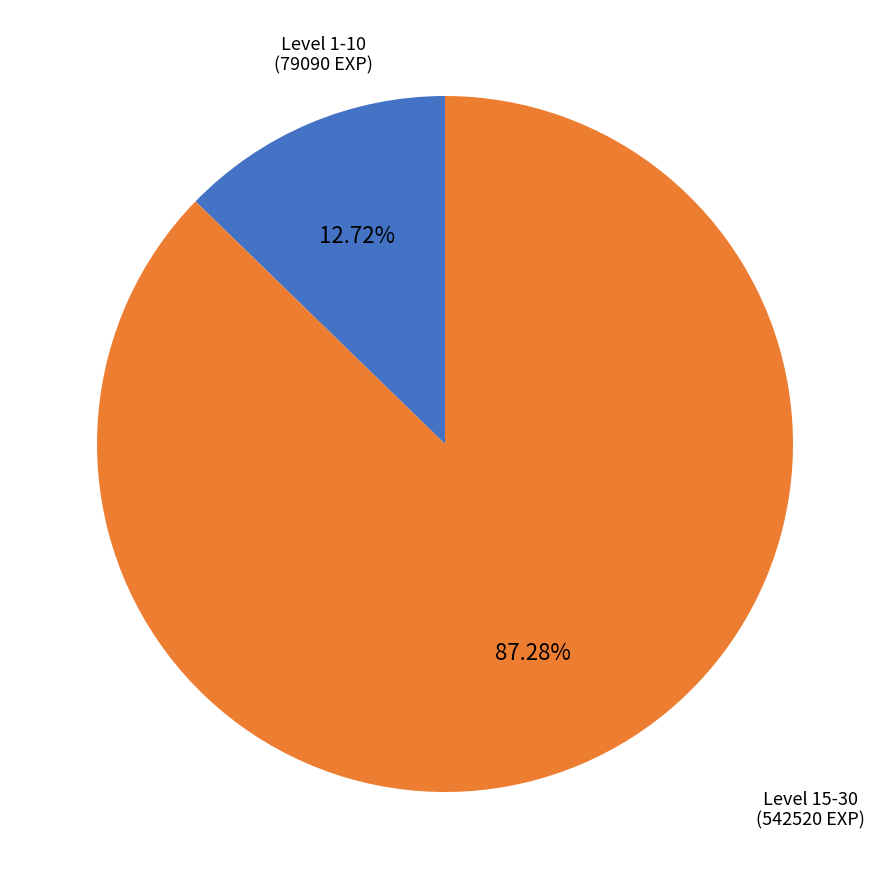

Is there any slice that represents more than half of the pie?

Yes